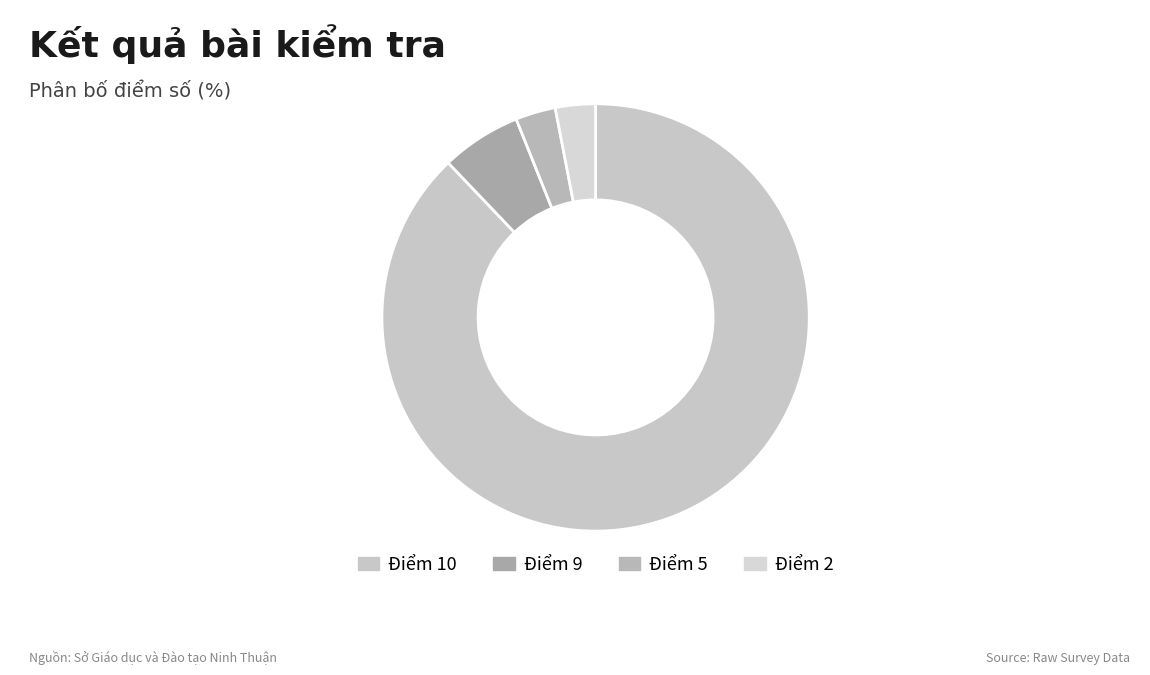

Is it true that Điểm 10 is 94% of the pie?

False